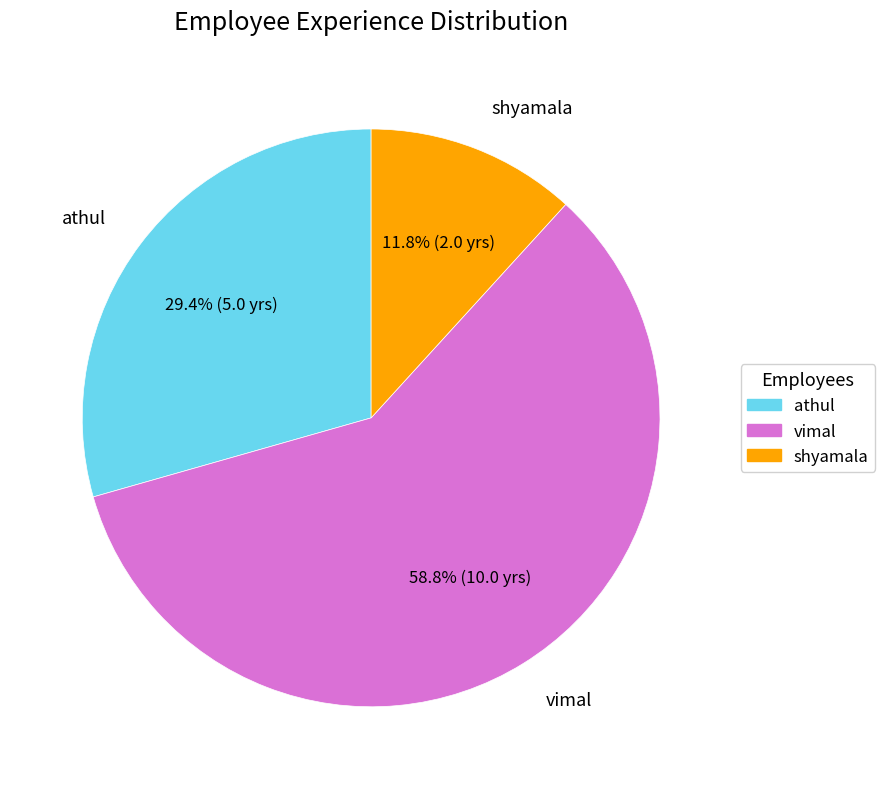

Rank the categories by value from highest to lowest.

vimal, athul, shyamala